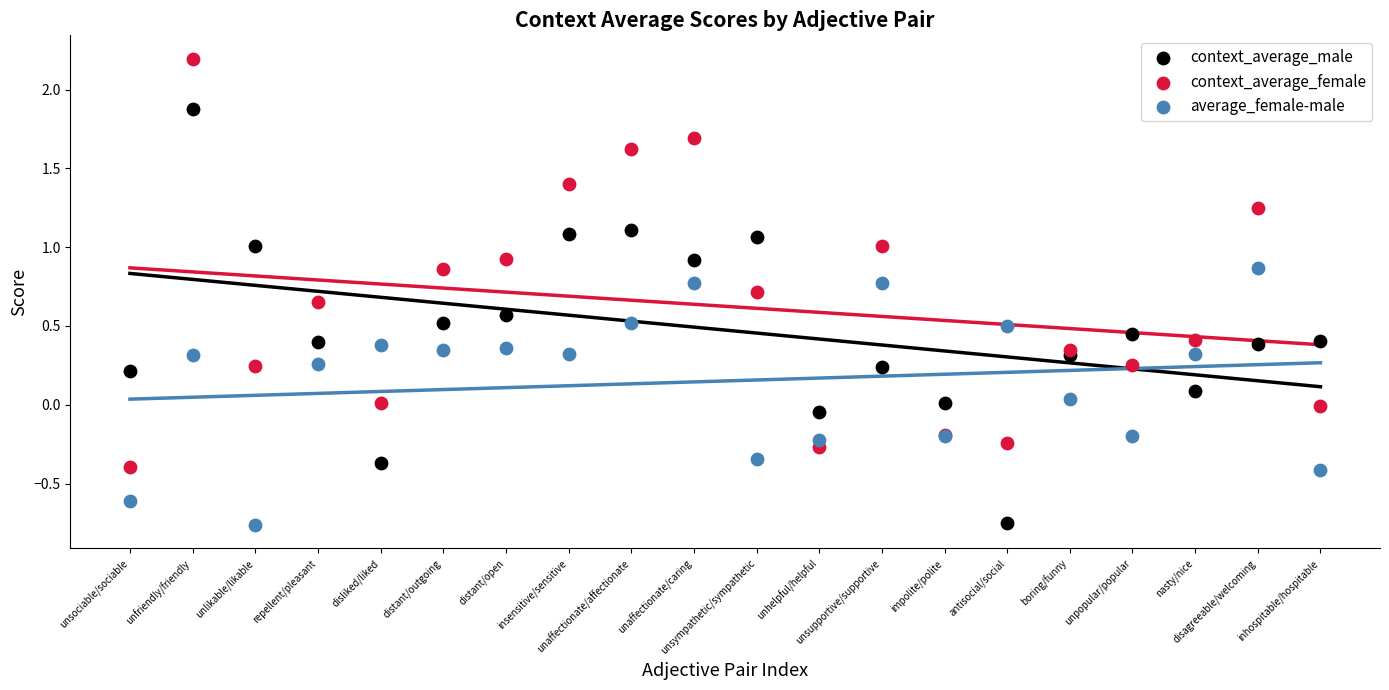

Which series reaches the maximum Y coordinate?

context_average_female